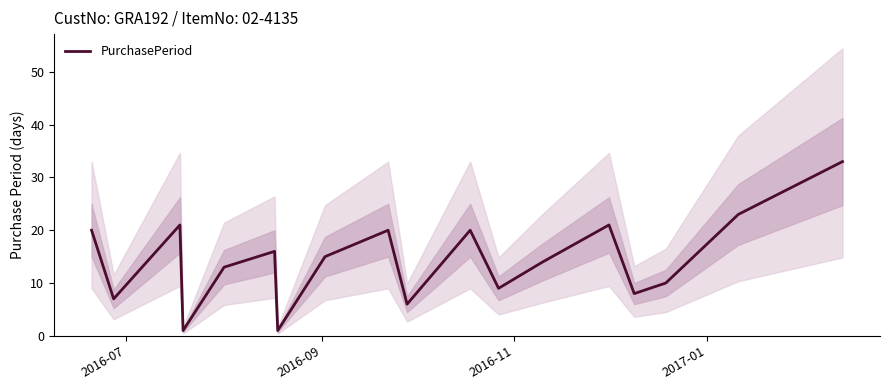

How many distinct data groups are displayed?

1